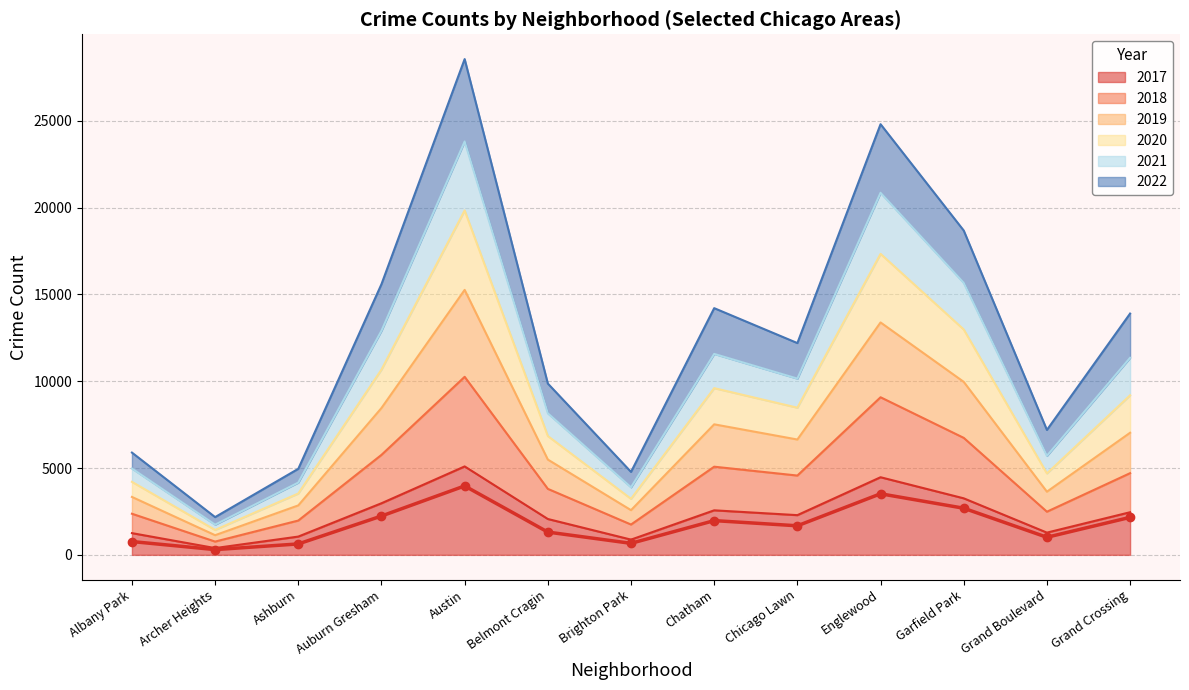

At which label does 2019 reach its minimum?

Archer Heights